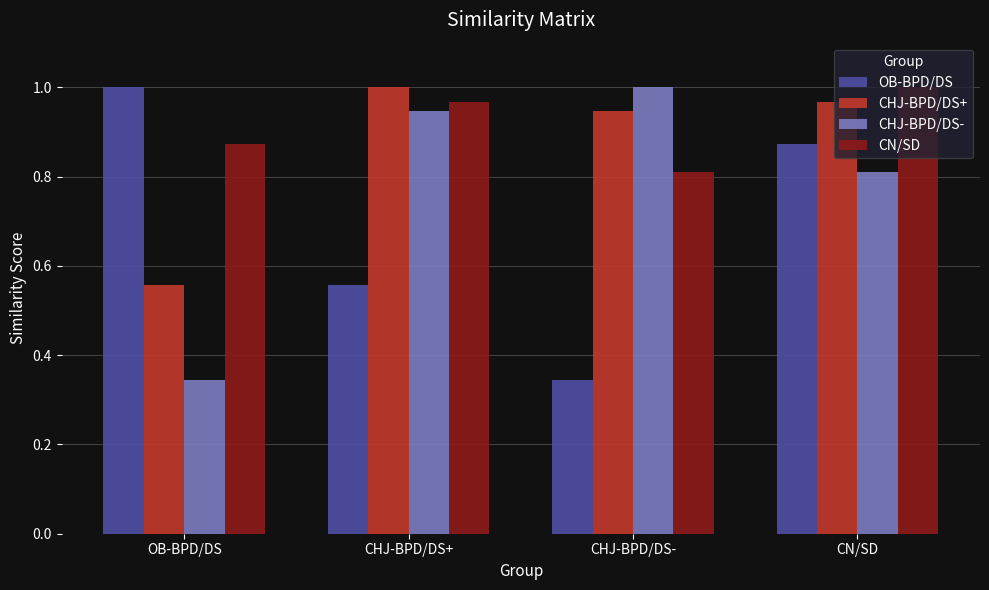

The value of CHJ-BPD/DS+ at CHJ-BPD/DS+ is 1.0. True or false?

True